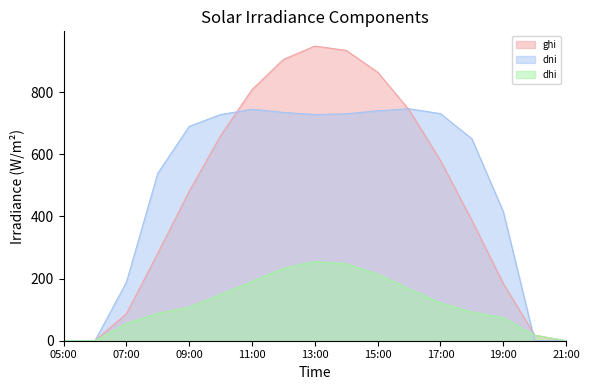

Which series has the widest spread of values?

ghi